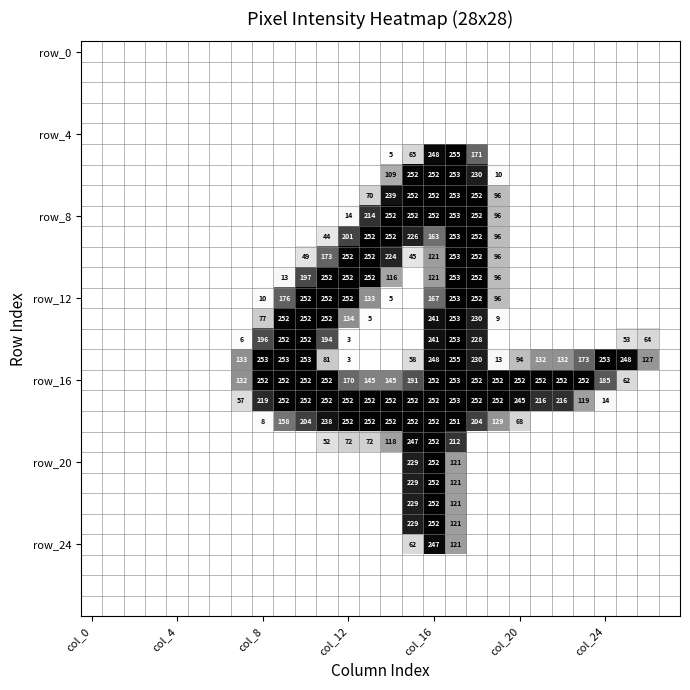

At how many categories does at least one series exceed 213?

18